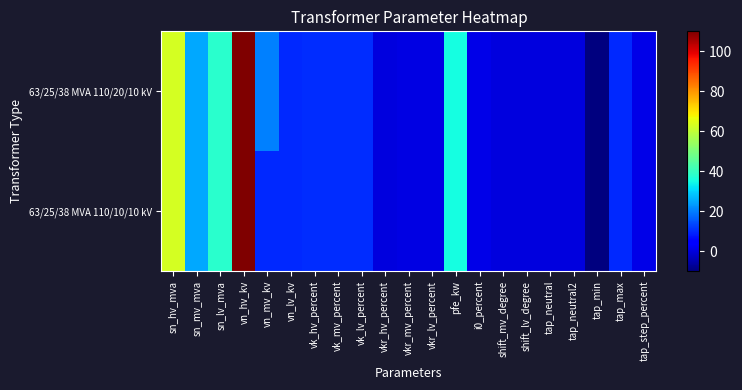

At which category is the sum across all series the highest?

vn_hv_kv